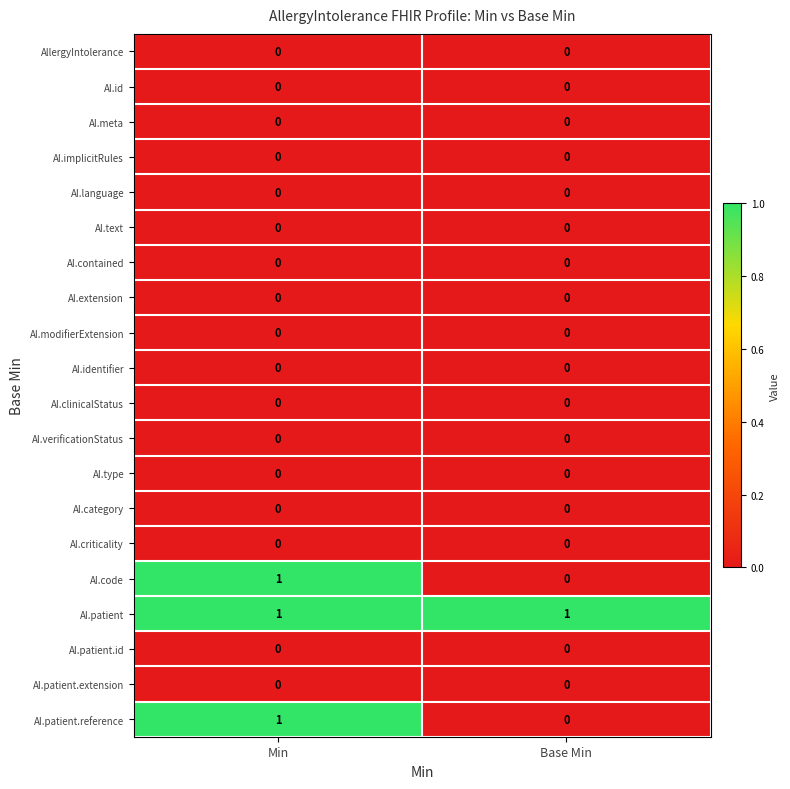

Is the value of AI.identifier at Min greater than the value of AI.patient at Min?

No